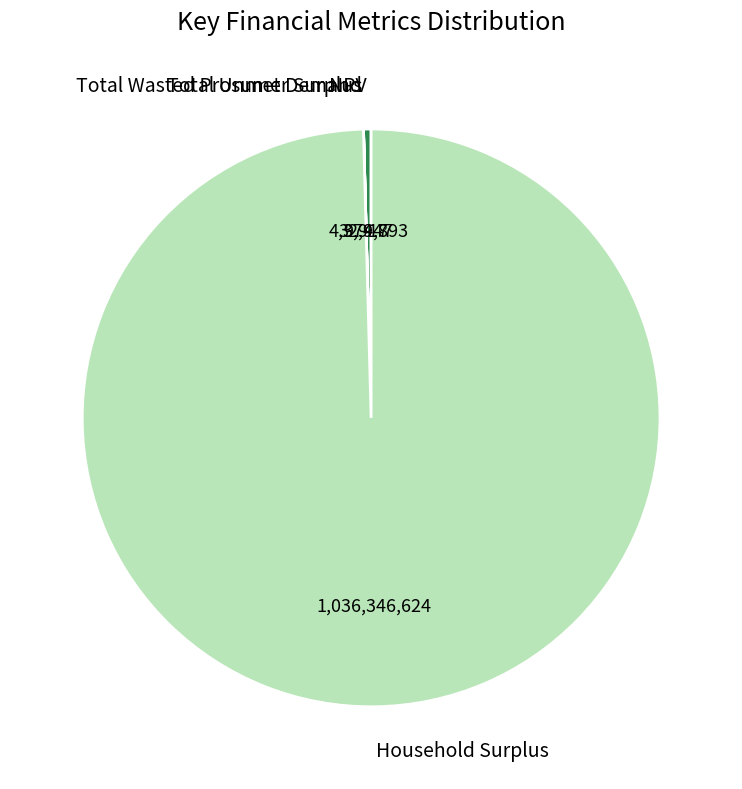

Approximately how many times larger is the value at Household Surplus compared to NPV?

236.9